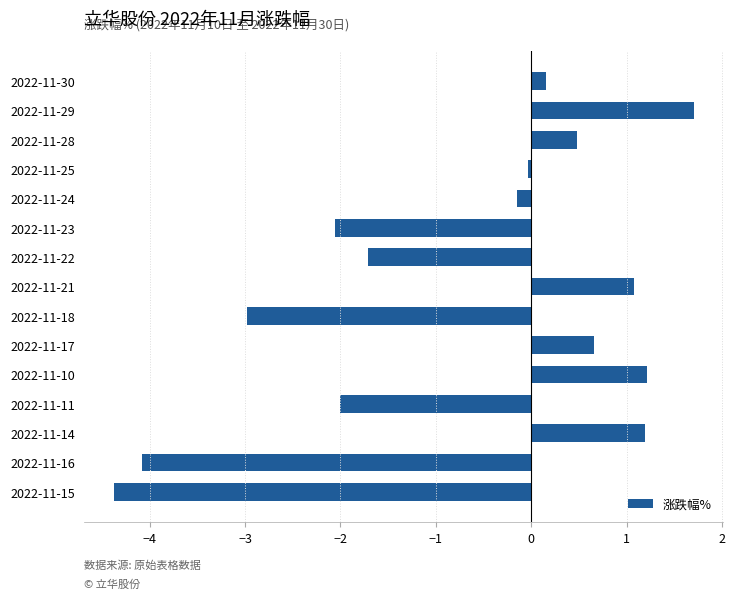

What is the difference between the second highest and minimum values?

5.6